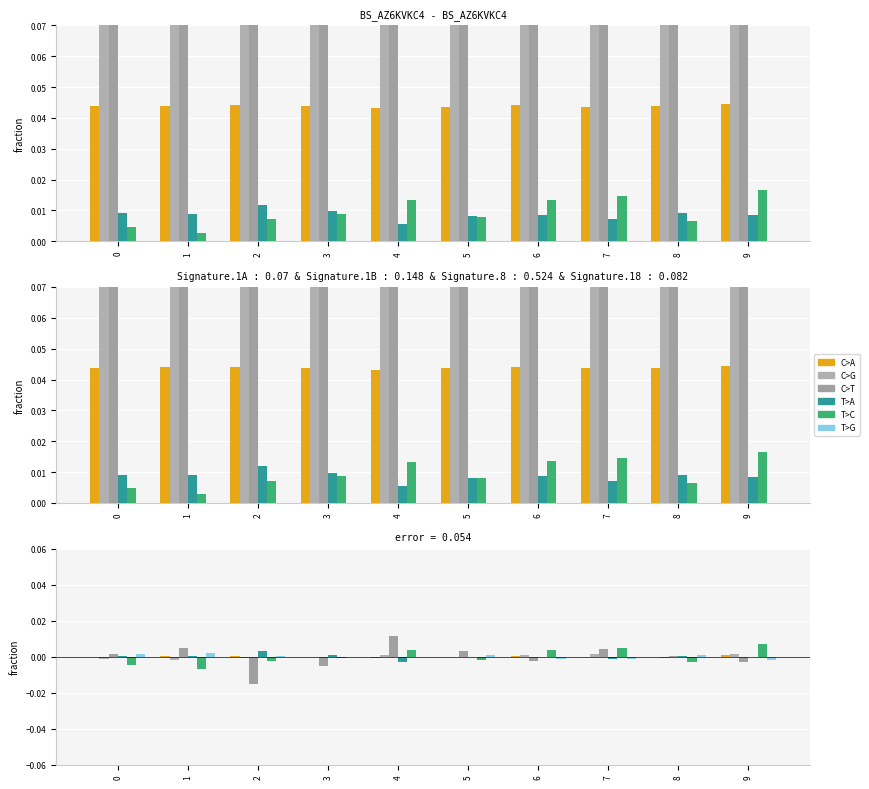

How many values in the T>A series are below 0?

5